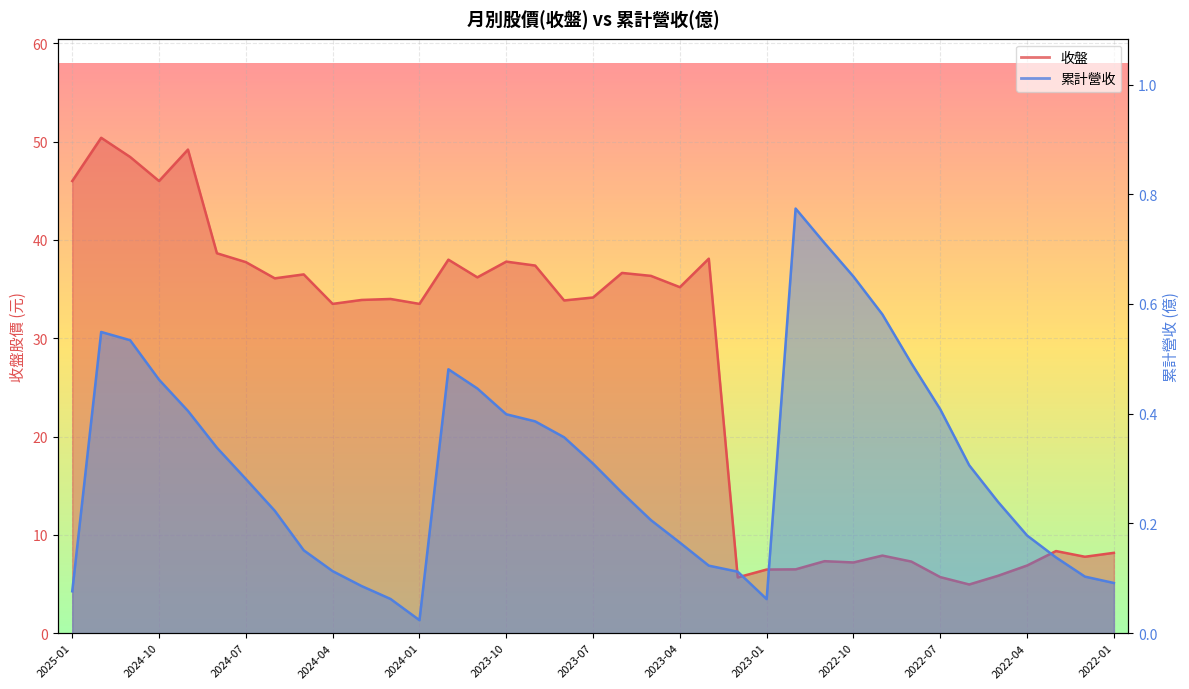

Which has a higher value, 2022-11 or 2023-05?

2023-05